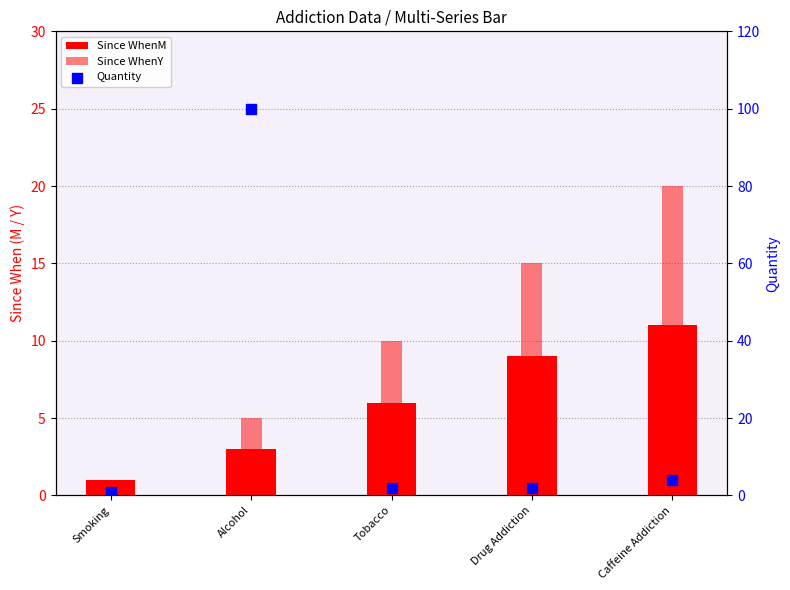

Which series reaches the minimum Y coordinate?

Since WhenM